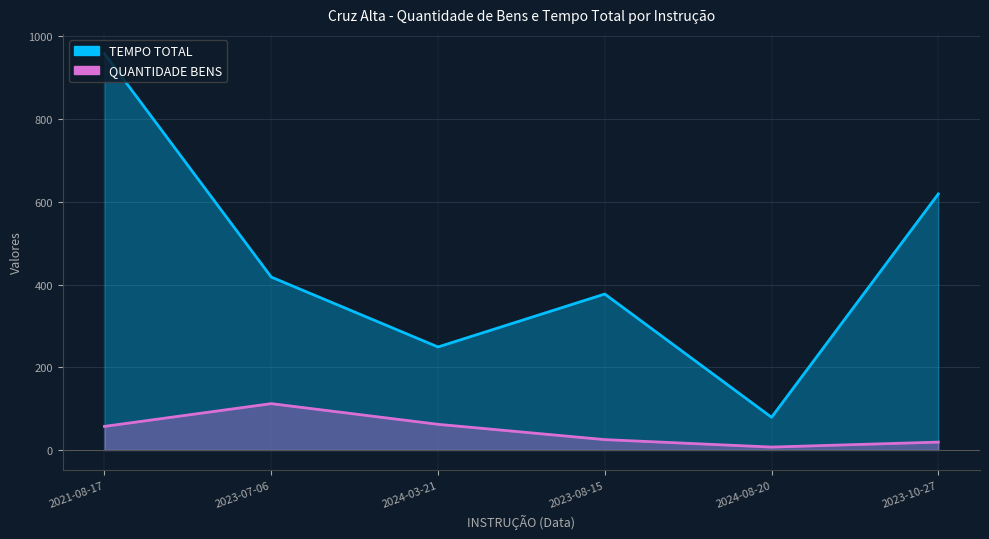

Where is TEMPO TOTAL nearest to the value 518?

2023-07-06